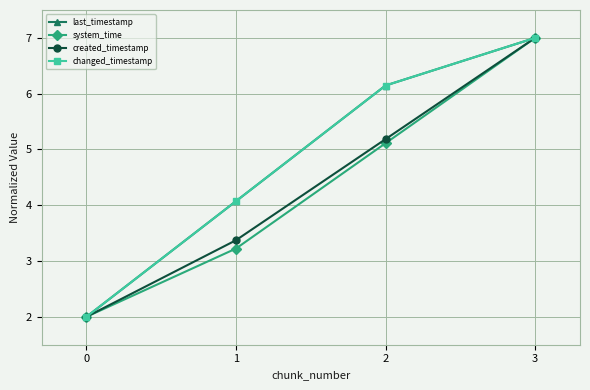

What is the spread (max minus min) of values at 1?

0.8